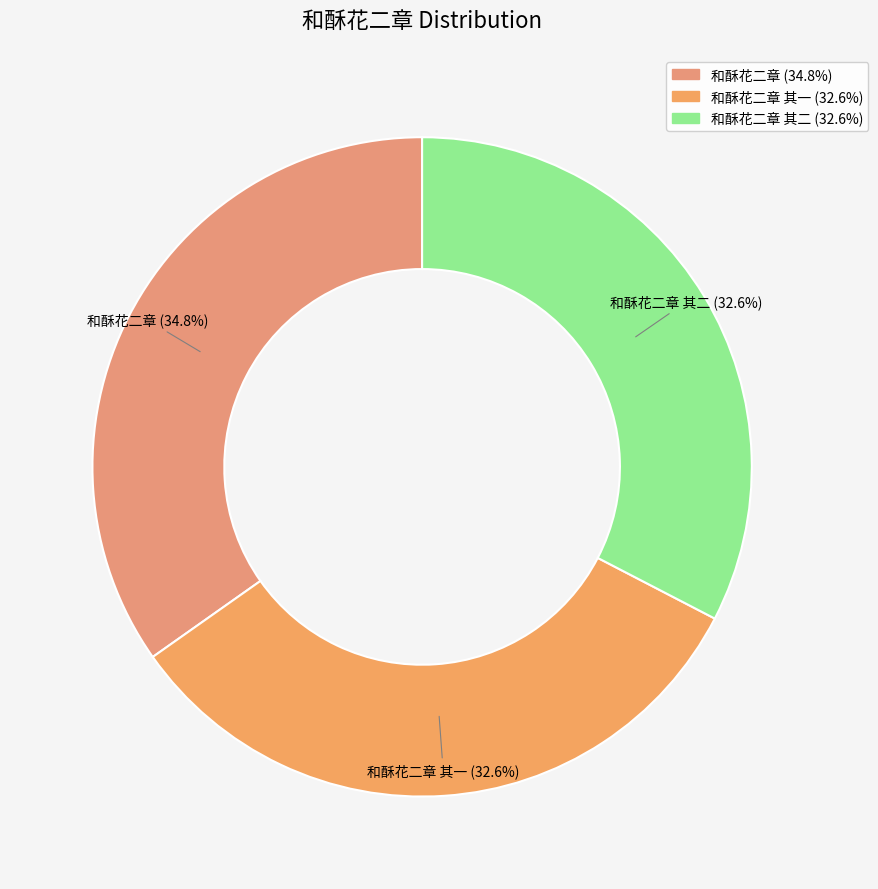

Does 和酥花二章 其一 represent more than half of the total?

No